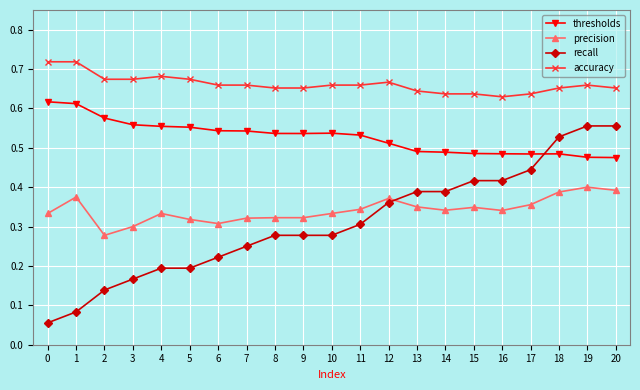

Which series has the widest spread of values?

recall